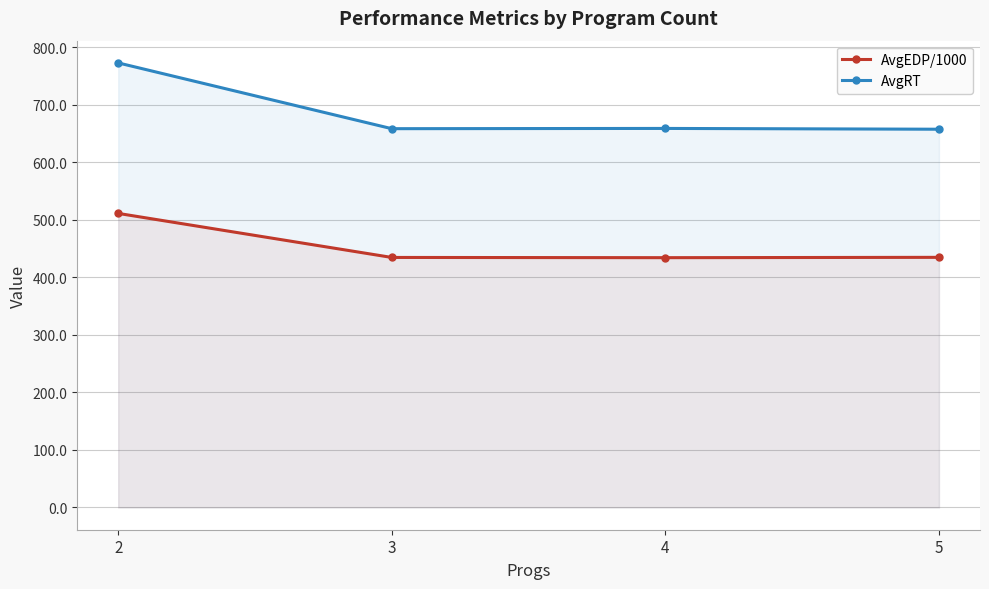

What is the average value of the AvgRT series?

686.7